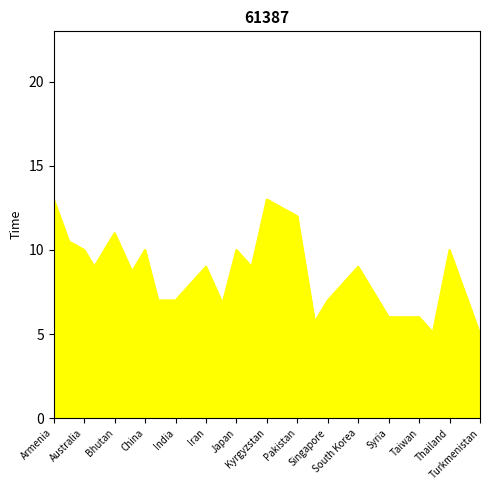

True or false: Locations has more than 0 points higher than both neighbors.

True